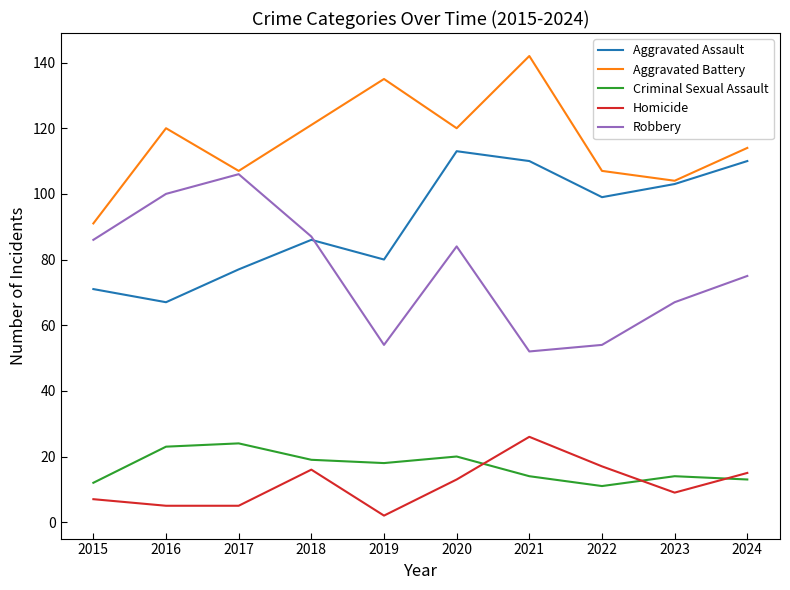

What is the total value across all series at 2017?

319